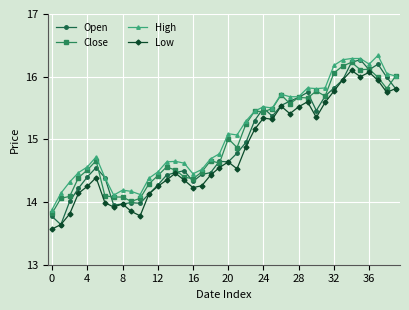

What is the sum of all Close values?

600.2